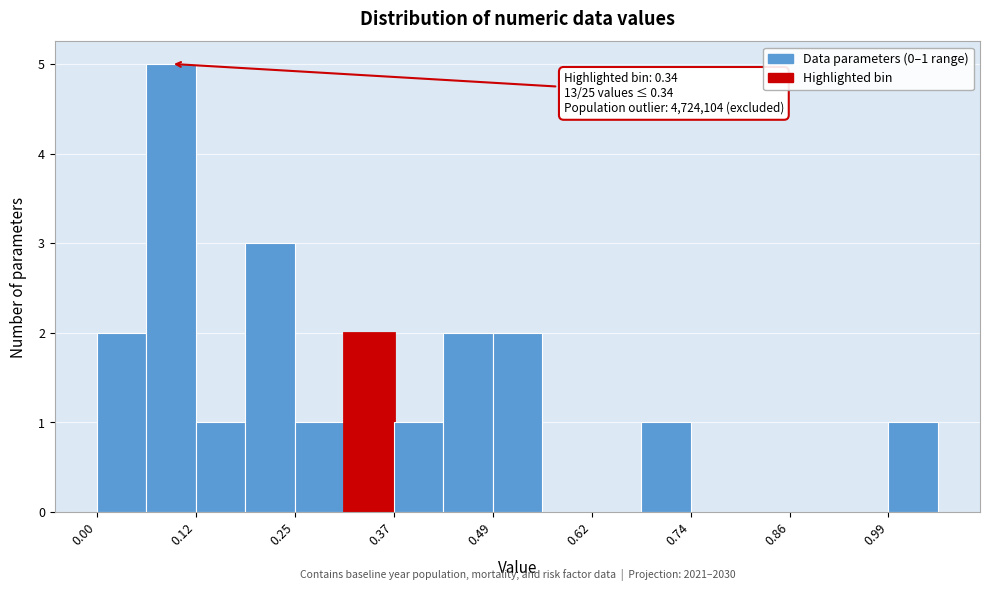

Around what value on the x-axis is the tallest bar? Give the approximate position of its centre, as read against the axis.

0.10